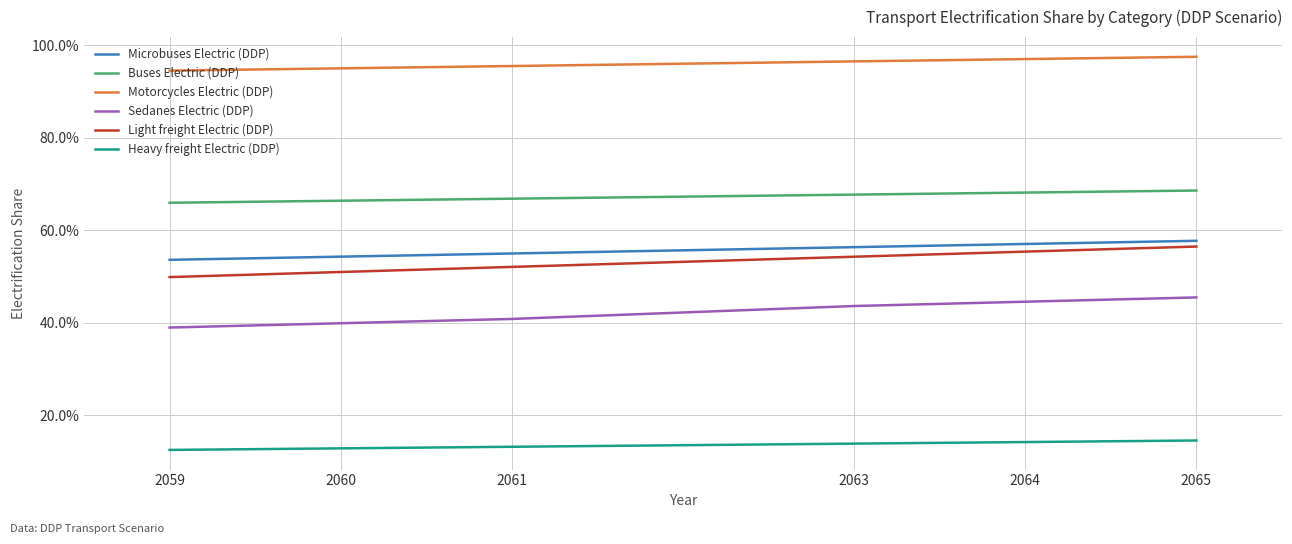

Count the Light freight Electric (DDP) values in the range 0 to 1.

6